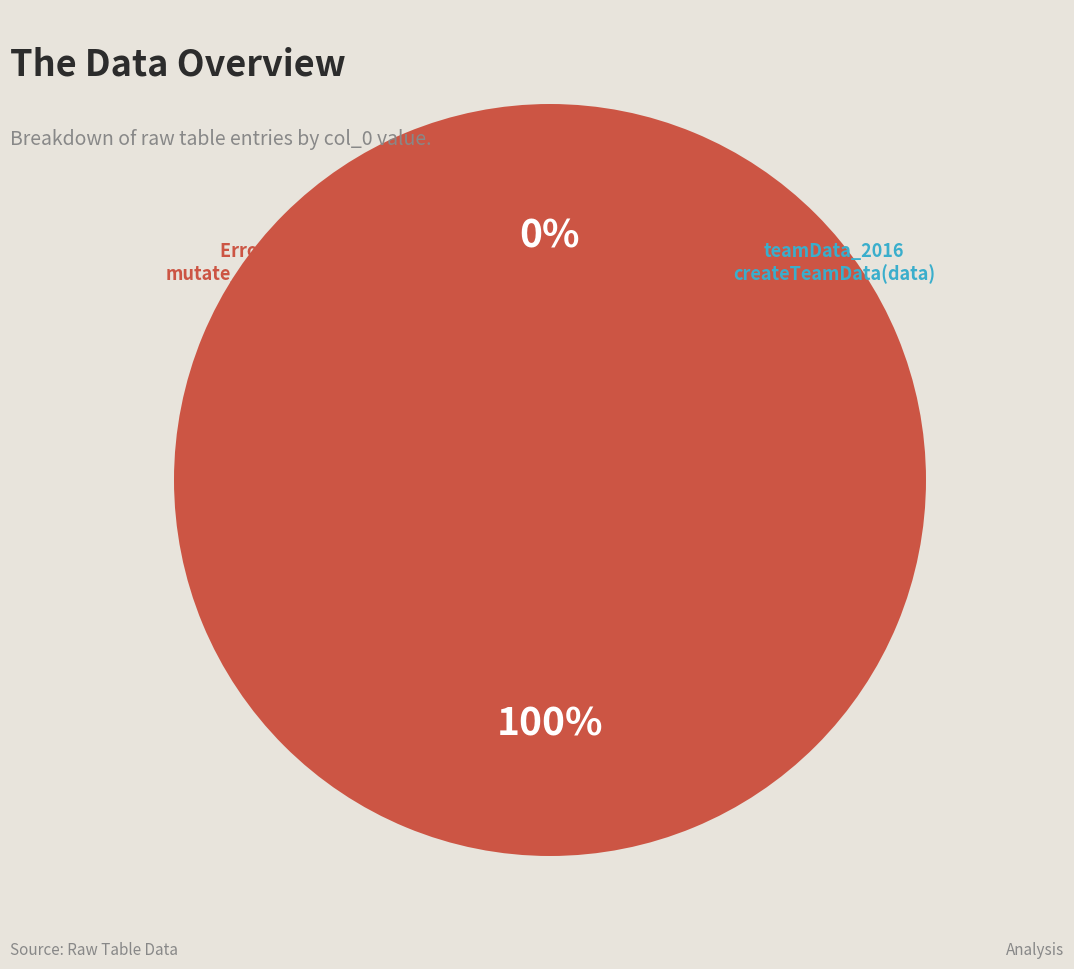

To the nearest percent, what is the average slice percentage?

50%